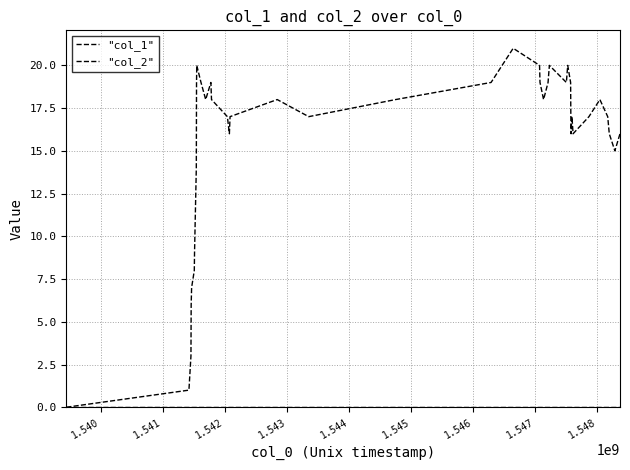

Which series has the largest range (max minus min)?

"col_1"